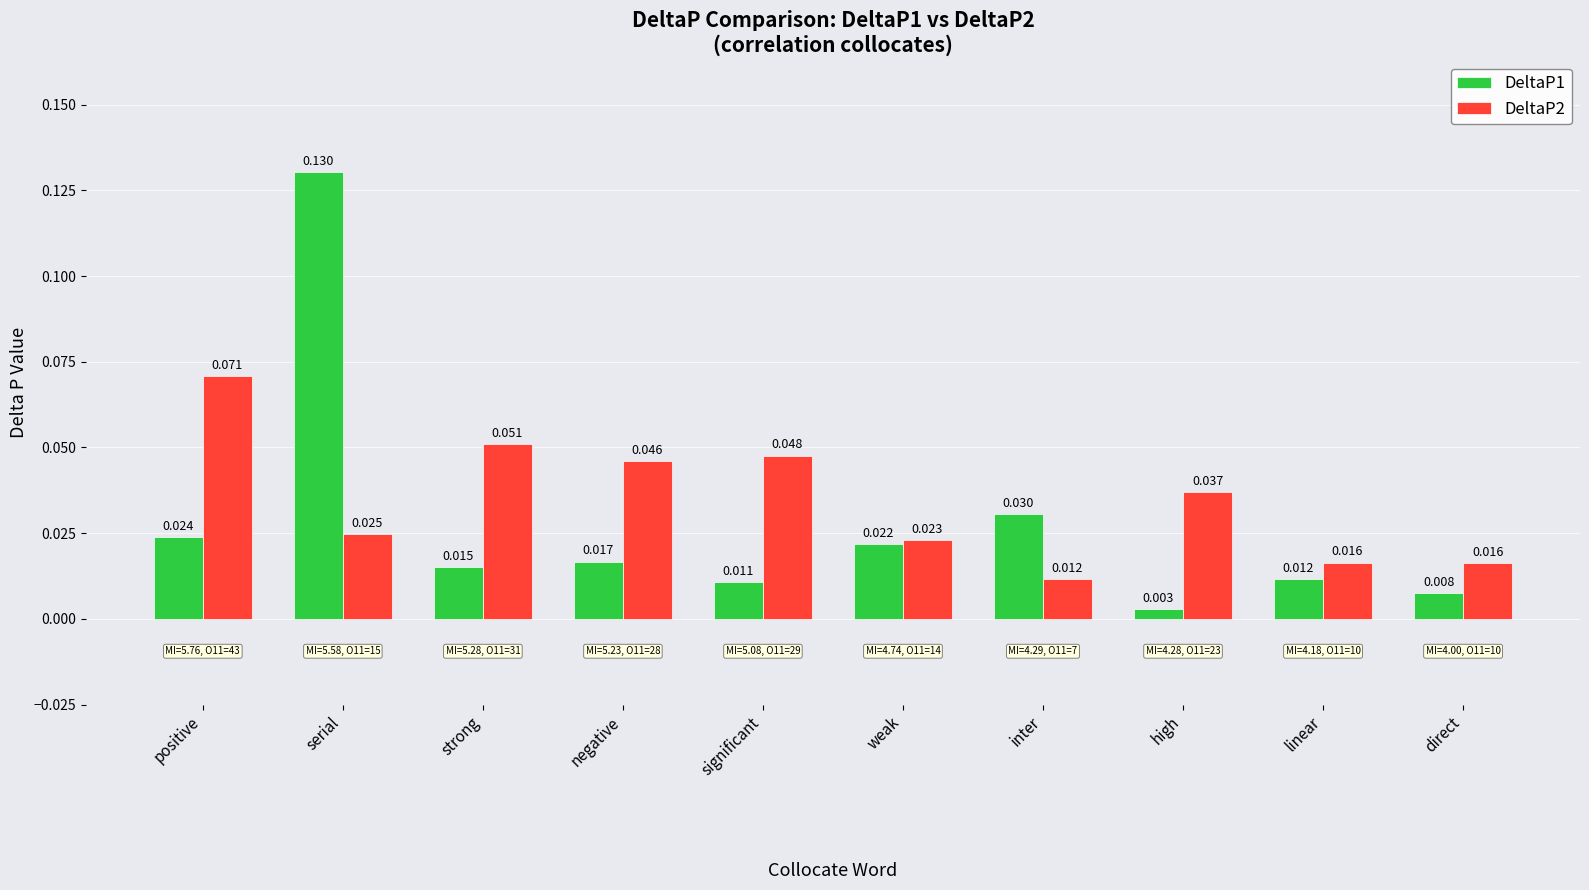

Rank the series at positive from lowest to highest value.

DeltaP1, DeltaP2